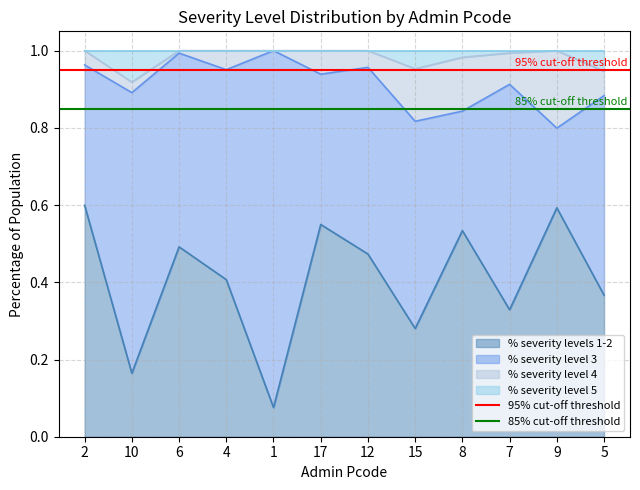

The value of % severity levels 1-2 at 2 is 0.9. True or false?

False